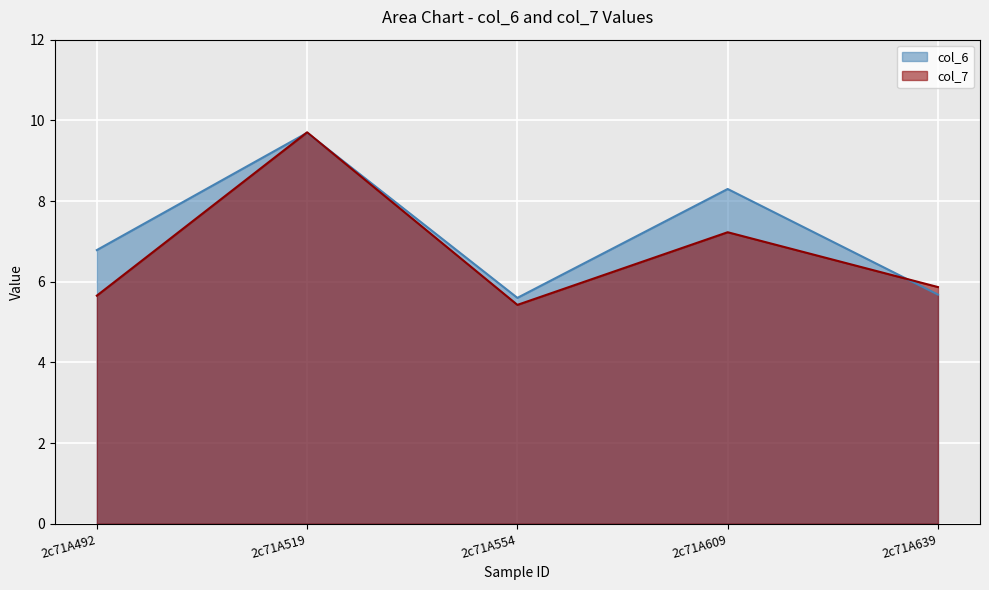

True or false: col_6 and col_7 intersect in this chart.

True